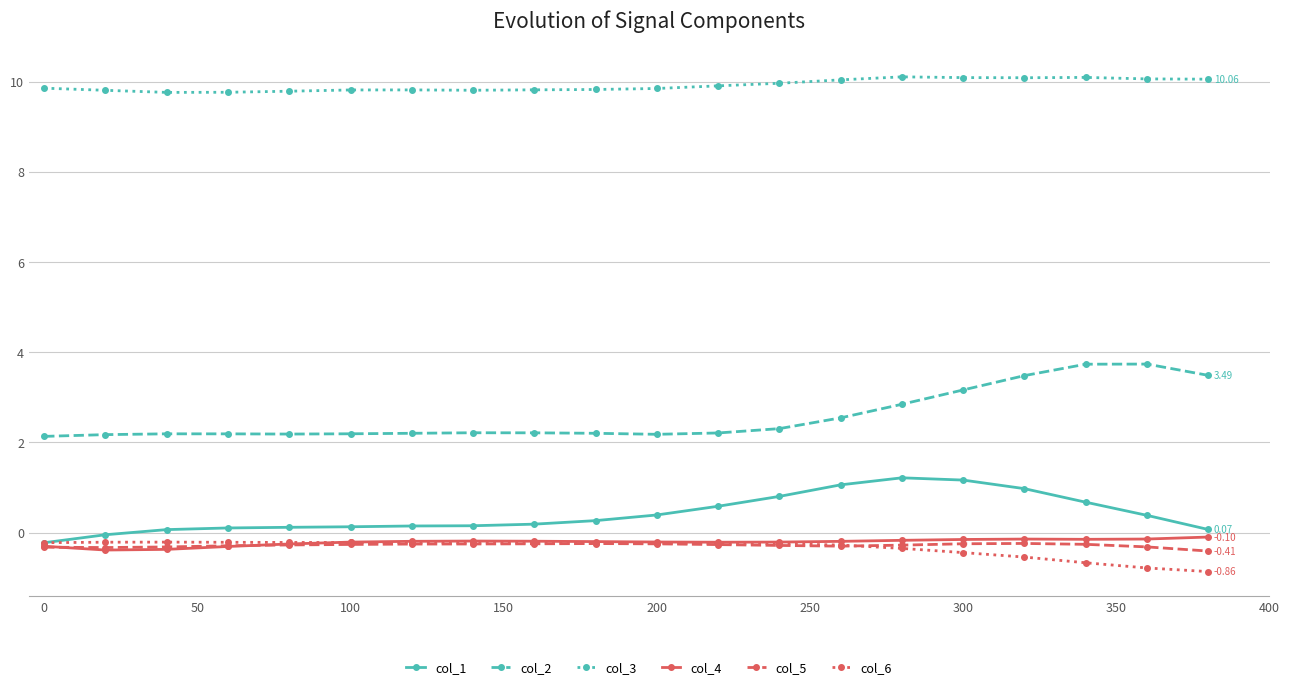

Which series has the largest total across all categories?

col_3